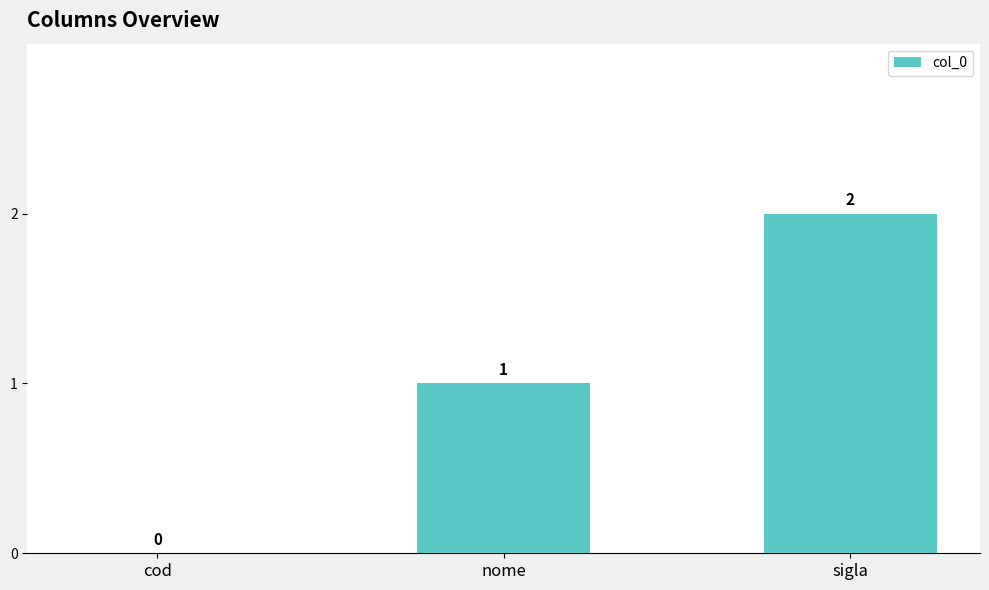

Which label corresponds to the largest value in the chart?

sigla